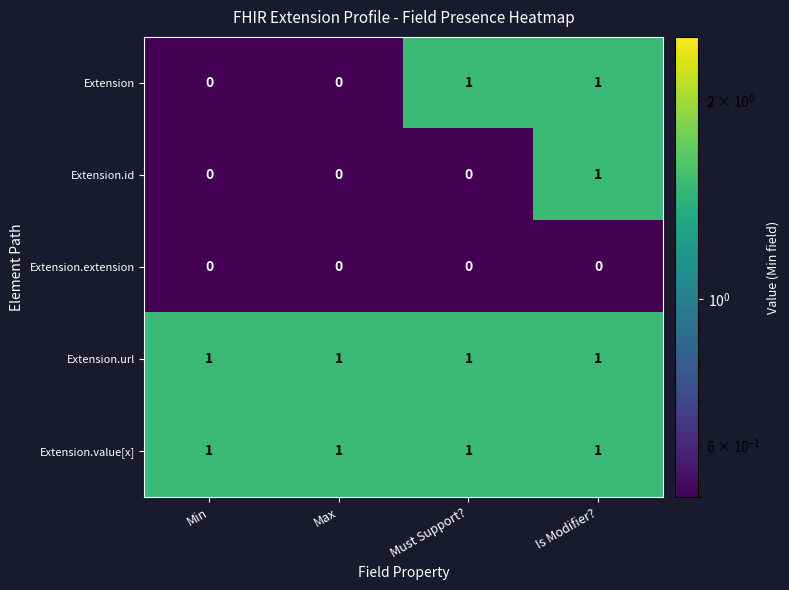

Reading right to left, what are all the values shown in this chart?

Extension: 1	1	0	0
Extension.id: 1	0	0	0
Extension.extension: 0	0	0	0
Extension.url: 1	1	1	1
Extension.value[x]: 1	1	1	1